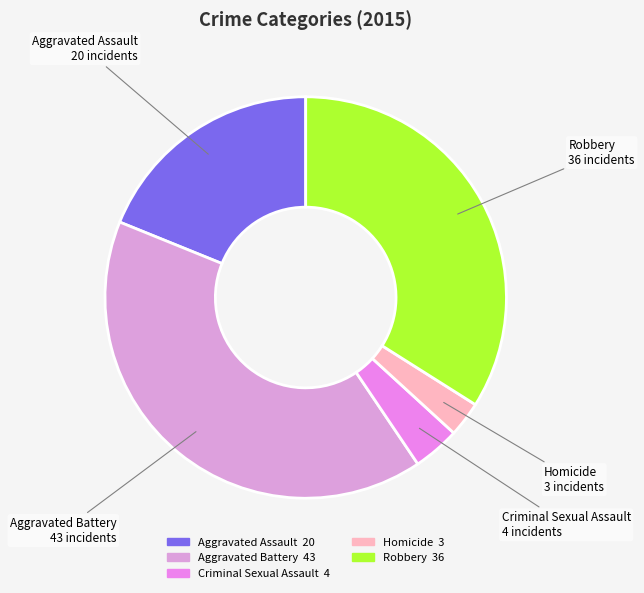

Do Robbery and Criminal Sexual Assault together represent more than half of the pie?

No